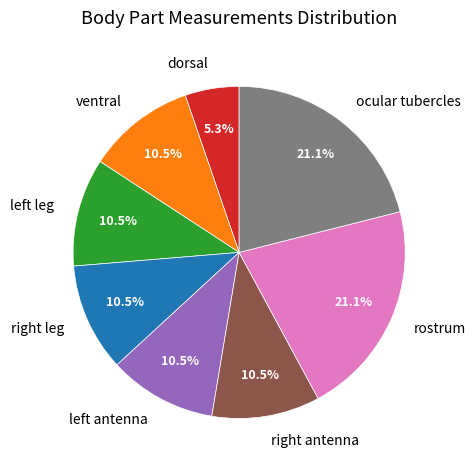

What percentage is NOT represented by rostrum?

78.9%